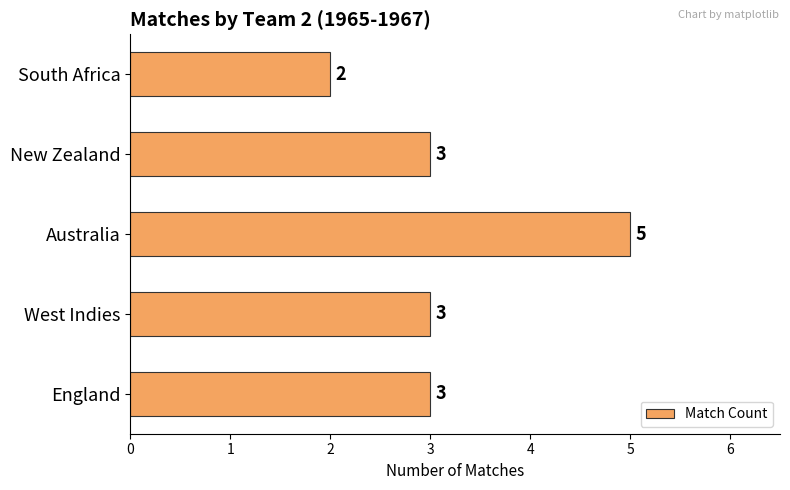

What is the sum of the values at West Indies and New Zealand?

6